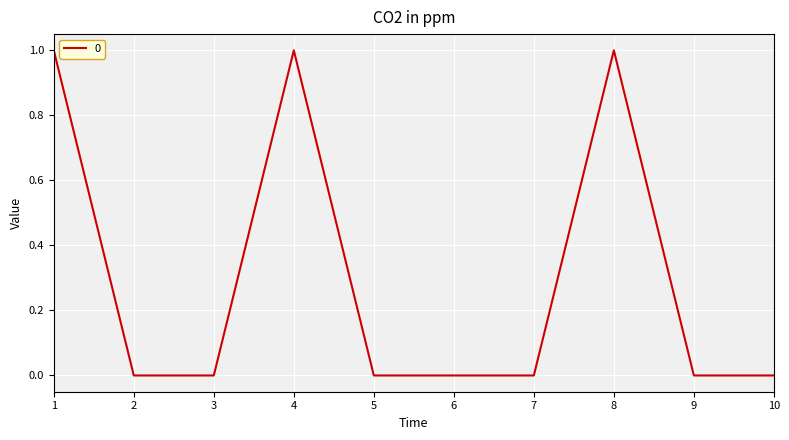

What is the change in value from 6 to 8?

+1